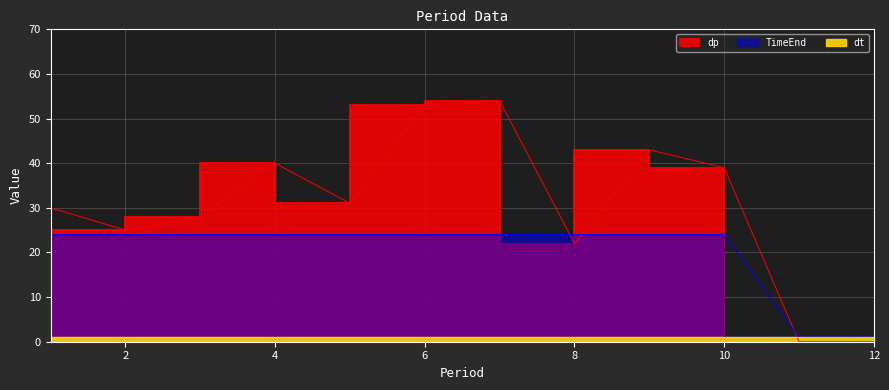

Between 7 and 11, which is larger?

7